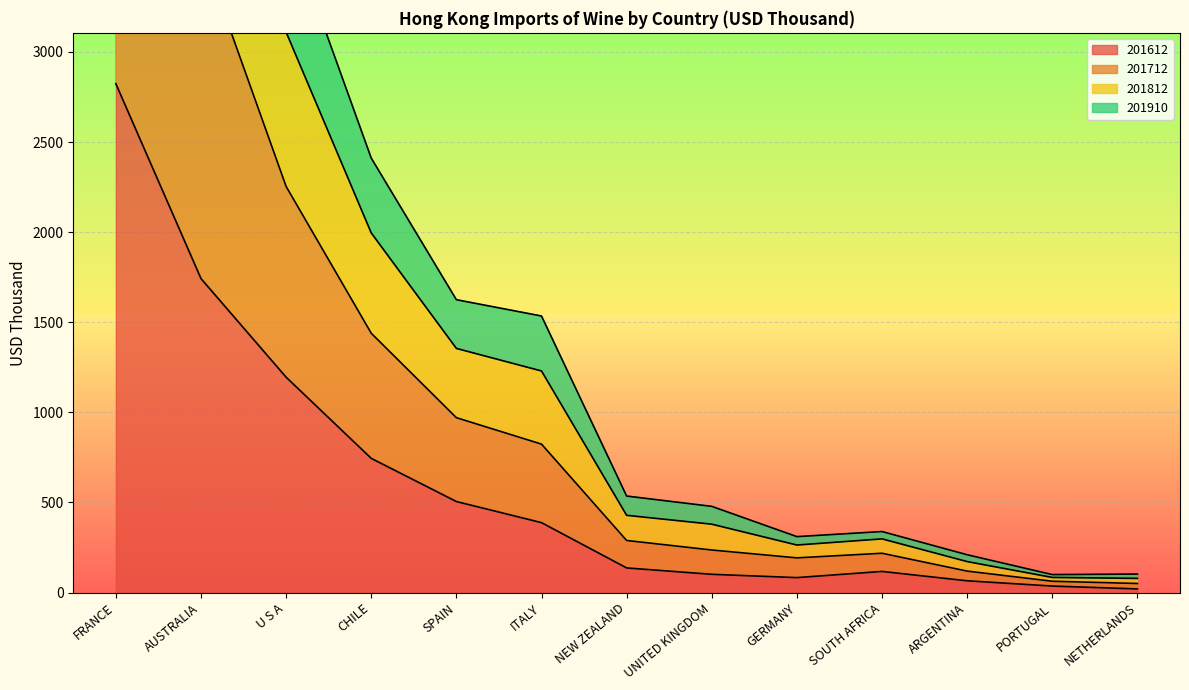

The value of 201612 at SOUTH AFRICA is 117.4. True or false?

True